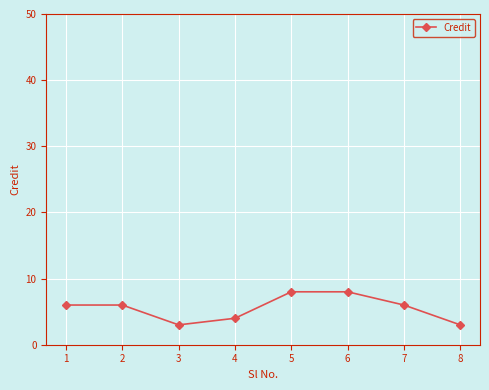

Count the number of data series in this chart.

1